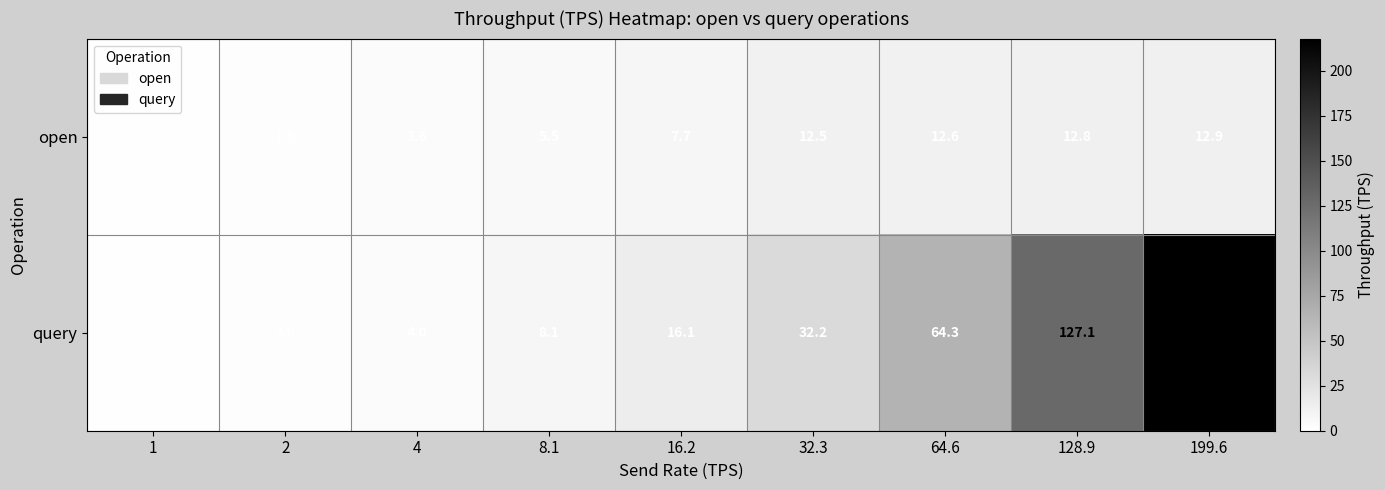

Rank the series by their average value, from lowest to highest.

open, query